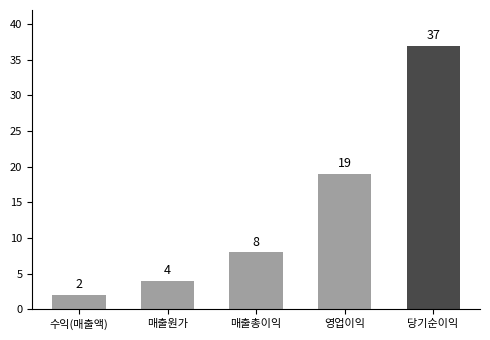

Rank the categories by value from lowest to highest.

수익(매출액), 매출원가, 매출총이익, 영업이익, 당기순이익